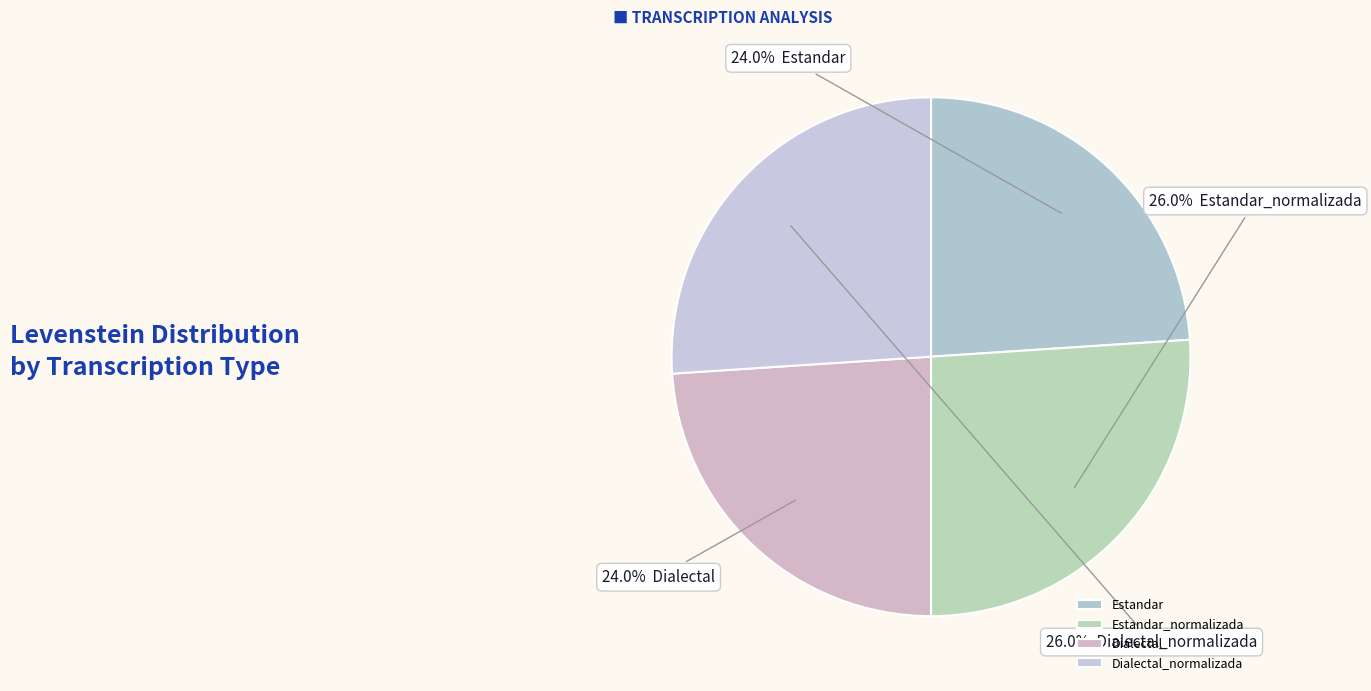

How many segments does this pie chart have?

4